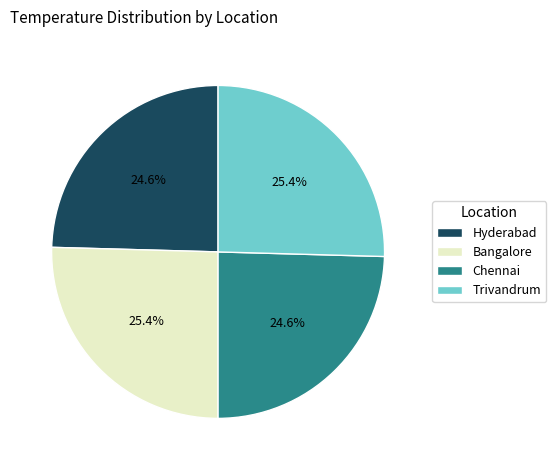

To the nearest percent, what portion does Chennai represent?

25%